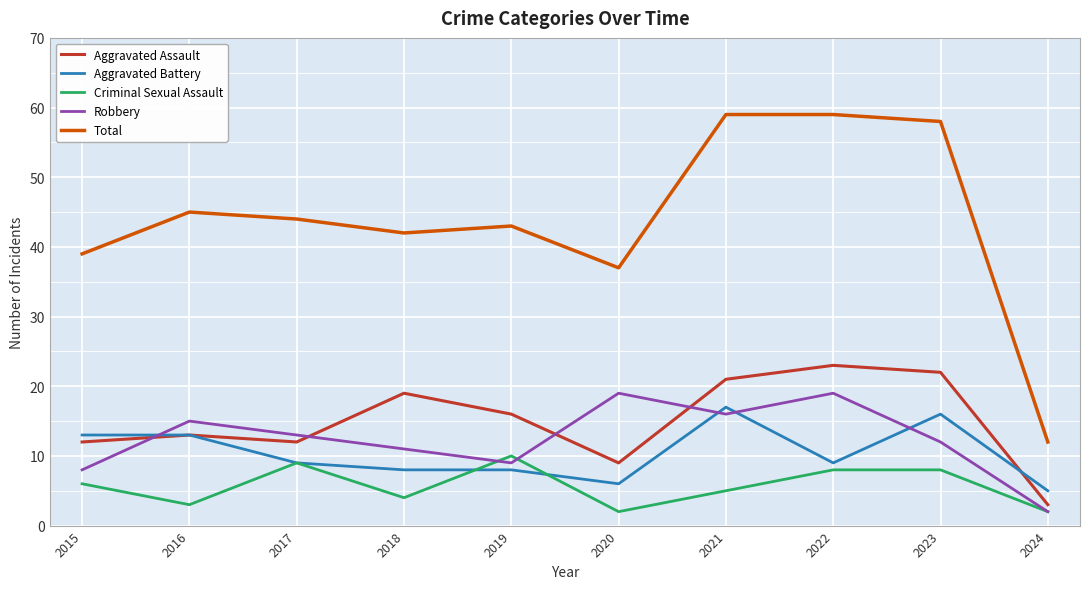

How many lines are shown in the chart?

5